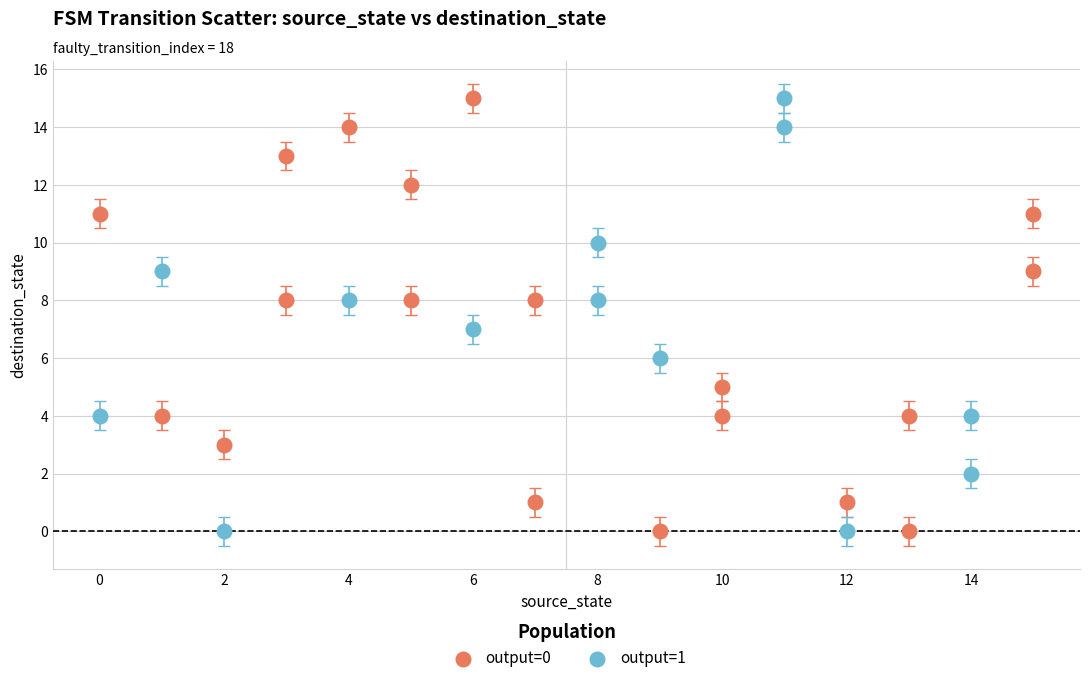

What are all the series names shown in the legend?

output=0, output=1